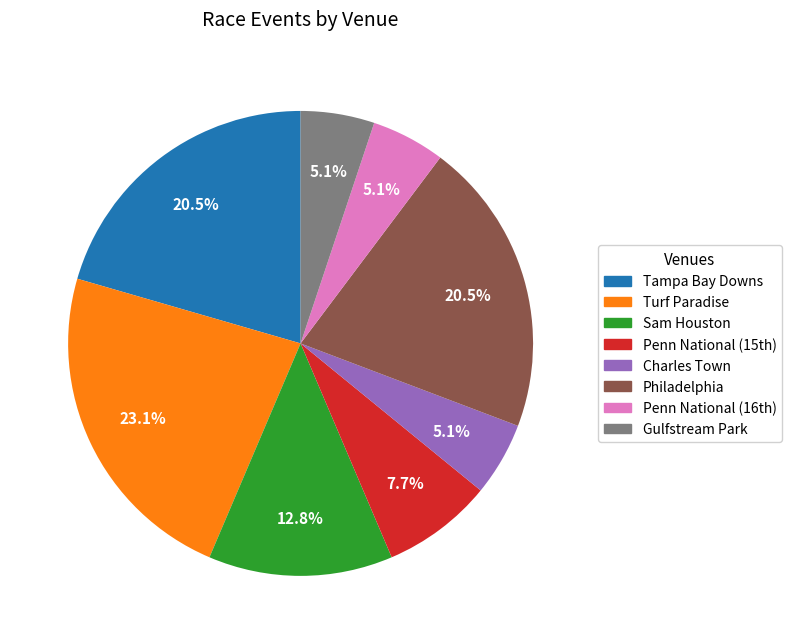

Does any single category account for the majority?

No